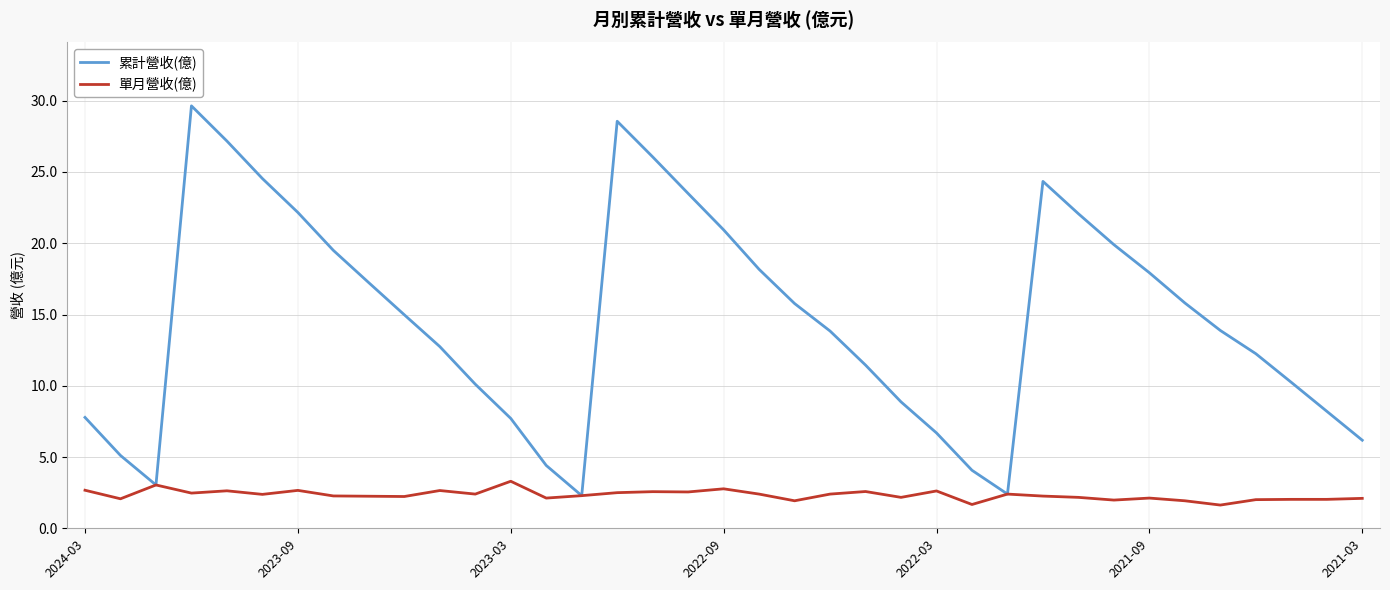

What is the minimum value for 單月營收(億)?

1.6